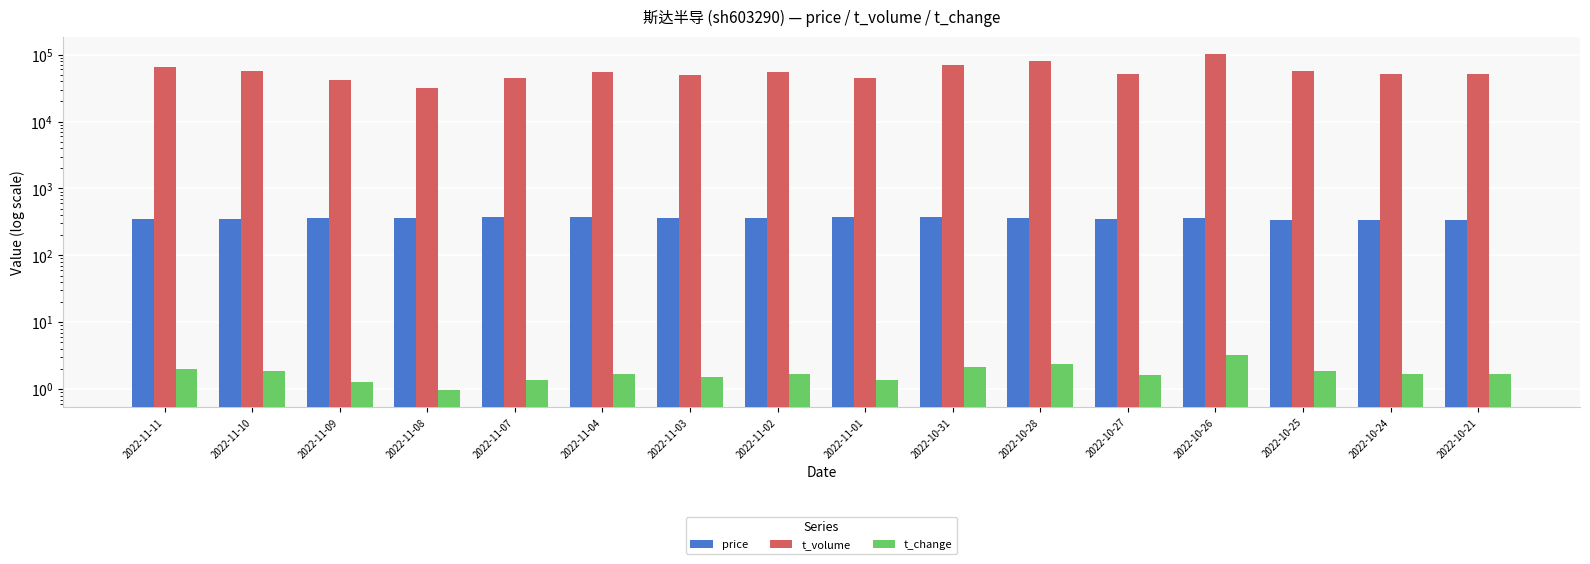

True or false: t_change has a value of 3.1 at 2022-11-10.

False